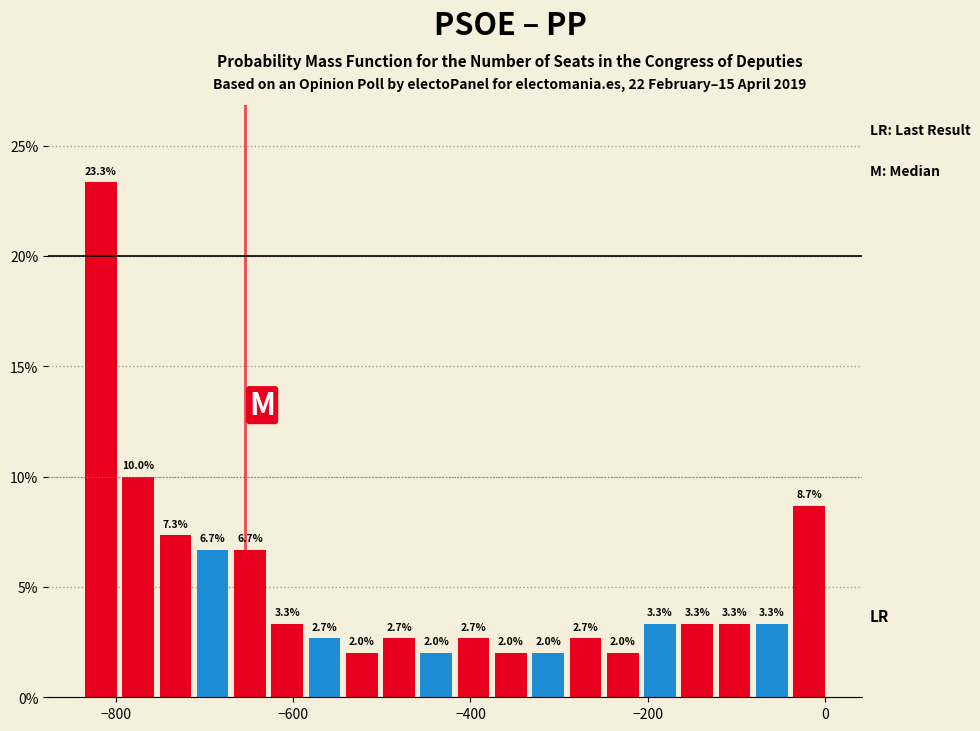

Read against the x-axis, roughly where is the centre of the tallest bar?

-820